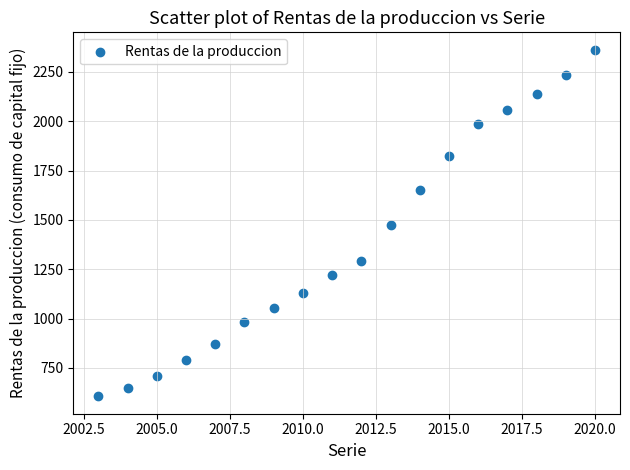

What is the range of X values (max minus min)?

17